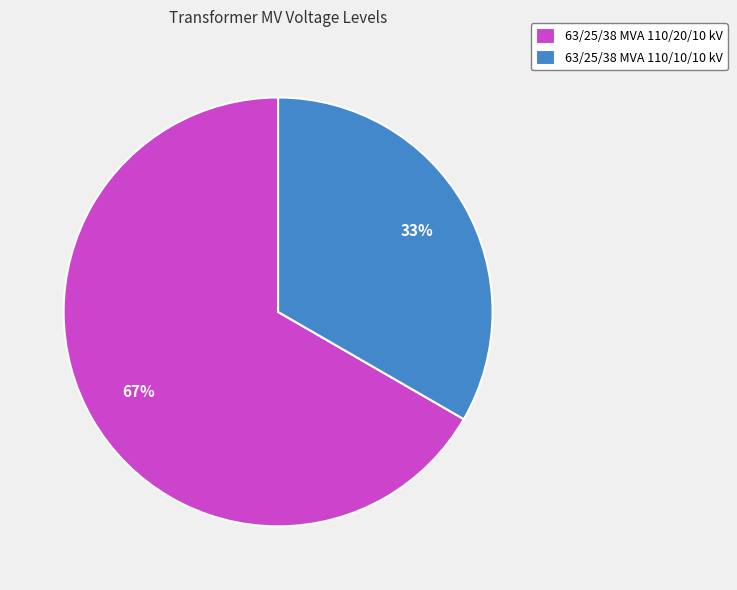

The 63/25/38 MVA 110/10/10 kV slice represents 25% of the pie. True or false?

False